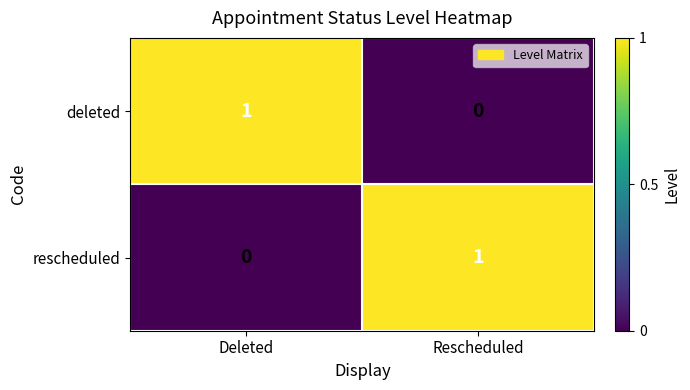

Rank the categories by deleted value from highest to lowest.

Deleted, Rescheduled